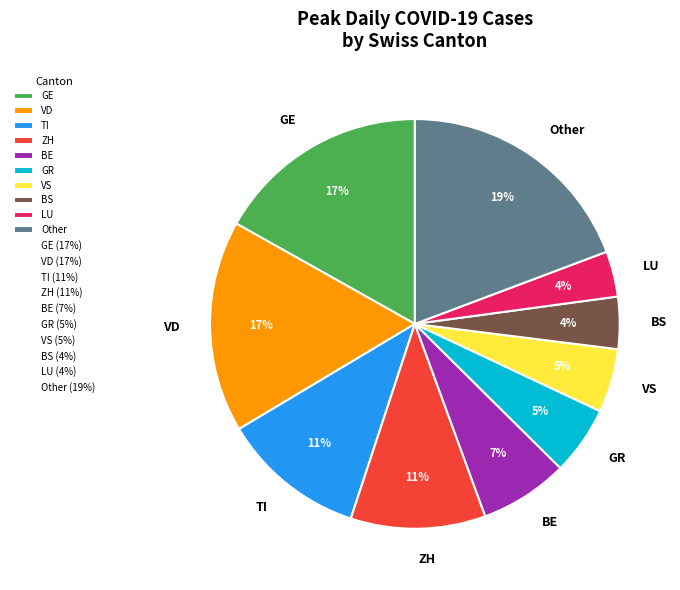

What is the ratio of the value at VS to the value at VD?

0.3